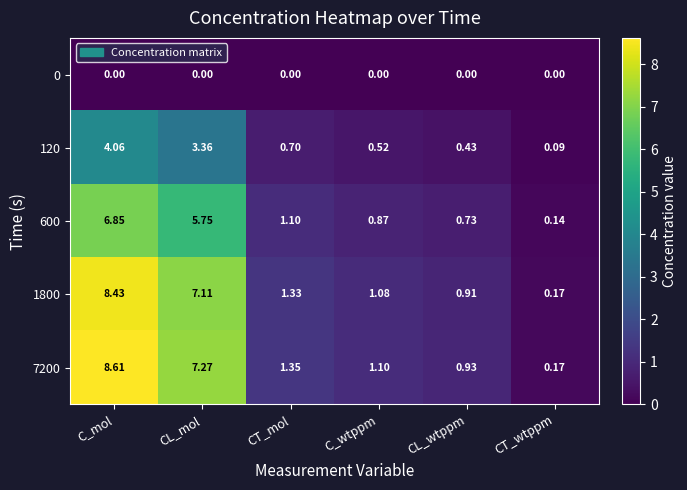

List the labels in order of 600 value, largest first.

C_mol, CL_mol, CT_mol, C_wtppm, CL_wtppm, CT_wtppm